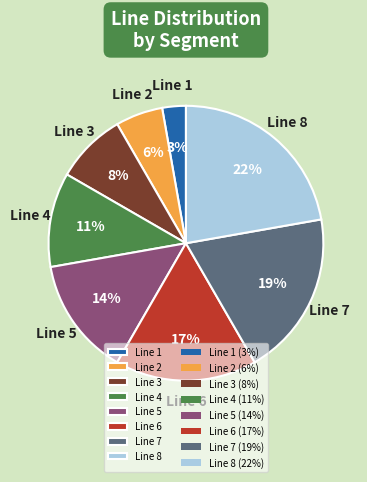

Which slice is the largest?

Line 8